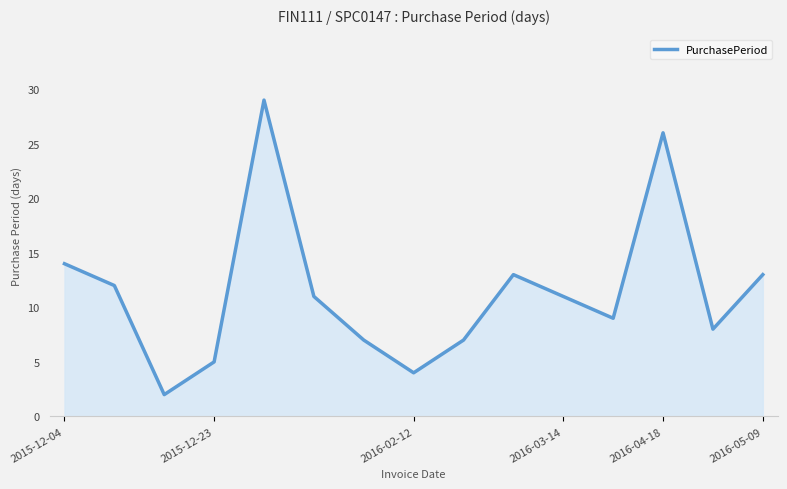

What is the greatest value displayed?

29